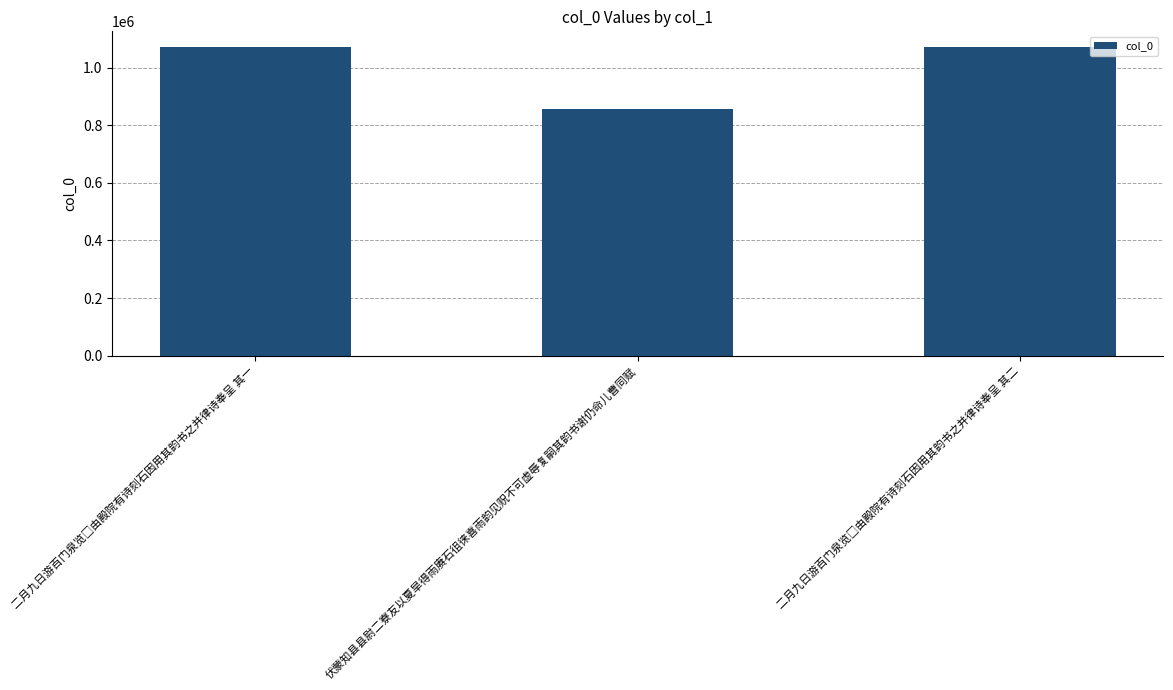

Count the number of categories in the chart.

3